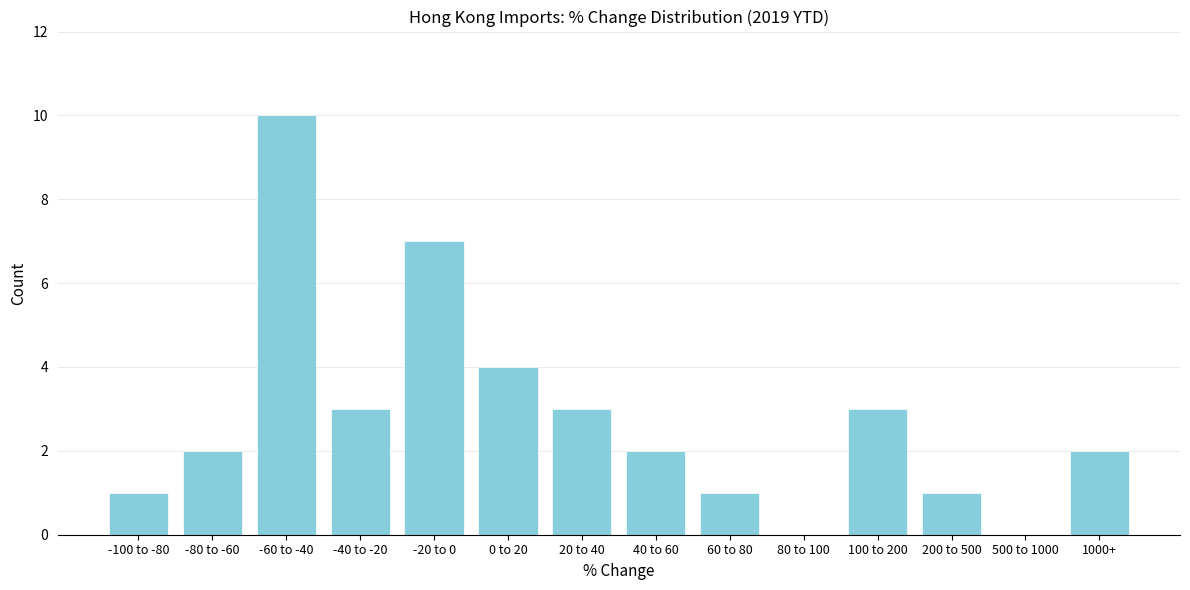

Reading left to right, transcribe all the data shown in this chart.

-100 to -80=1	-80 to -60=2	-60 to -40=10	-40 to -20=3	-20 to 0=7	0 to 20=4	20 to 40=3	40 to 60=2	60 to 80=1	80 to 100=0	100 to 200=3	200 to 500=1	500 to 1000=0	1000+=2